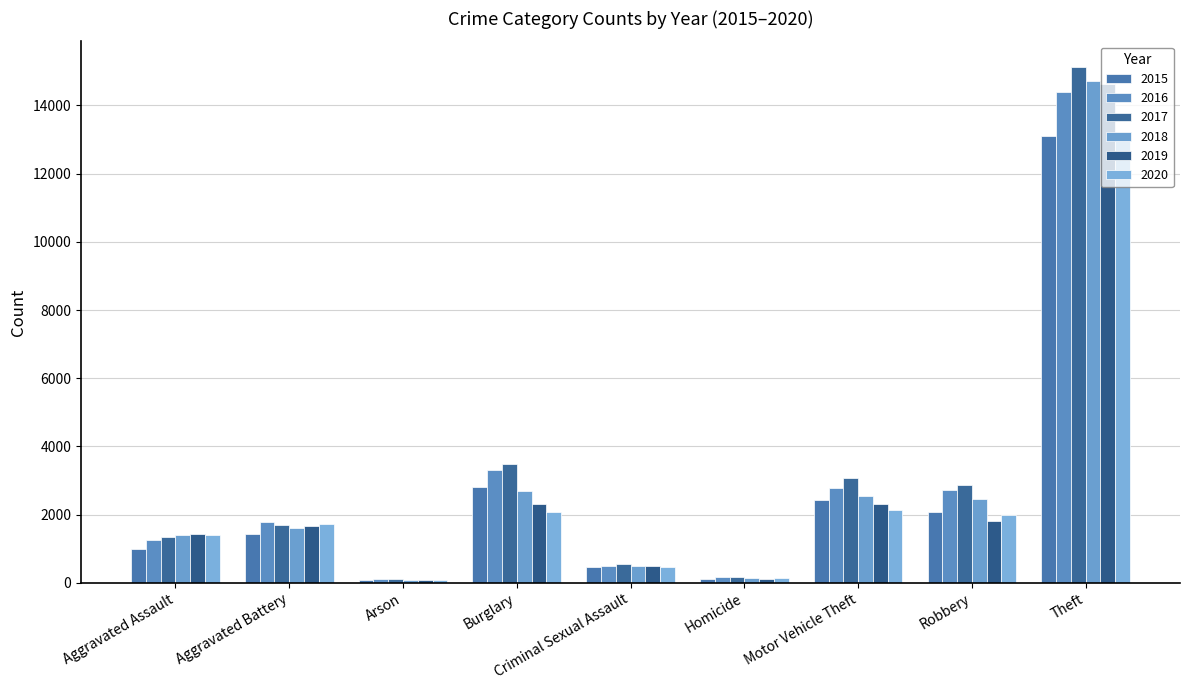

Which series changed the most between Criminal Sexual Assault and Motor Vehicle Theft?

2017